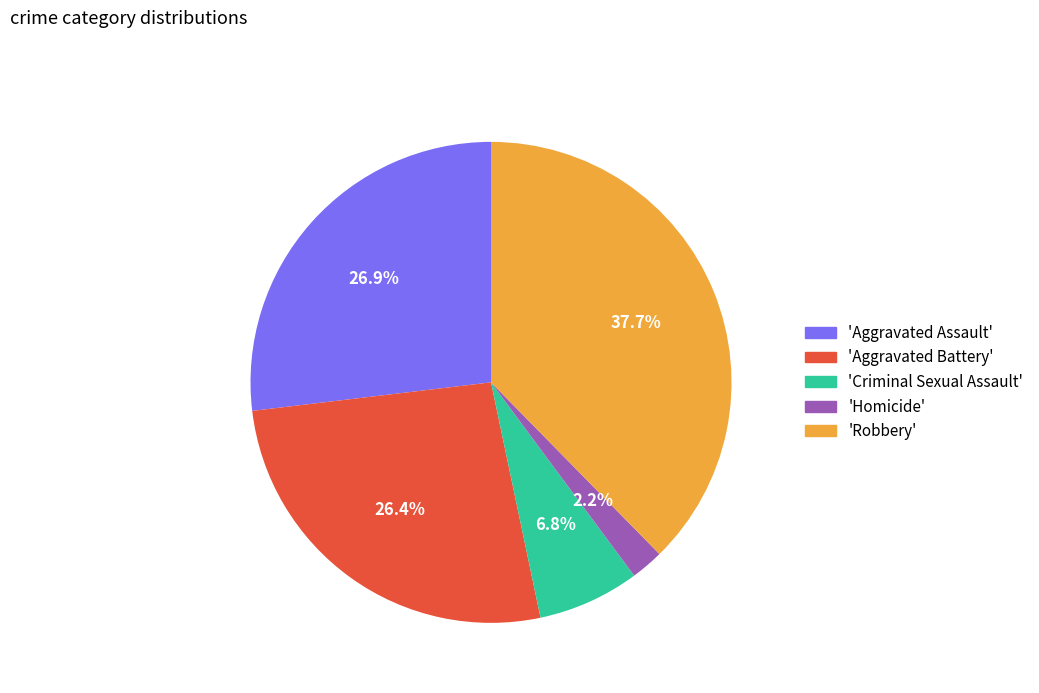

Combined, do 'Robbery' and 'Homicide' account for over 50%?

No